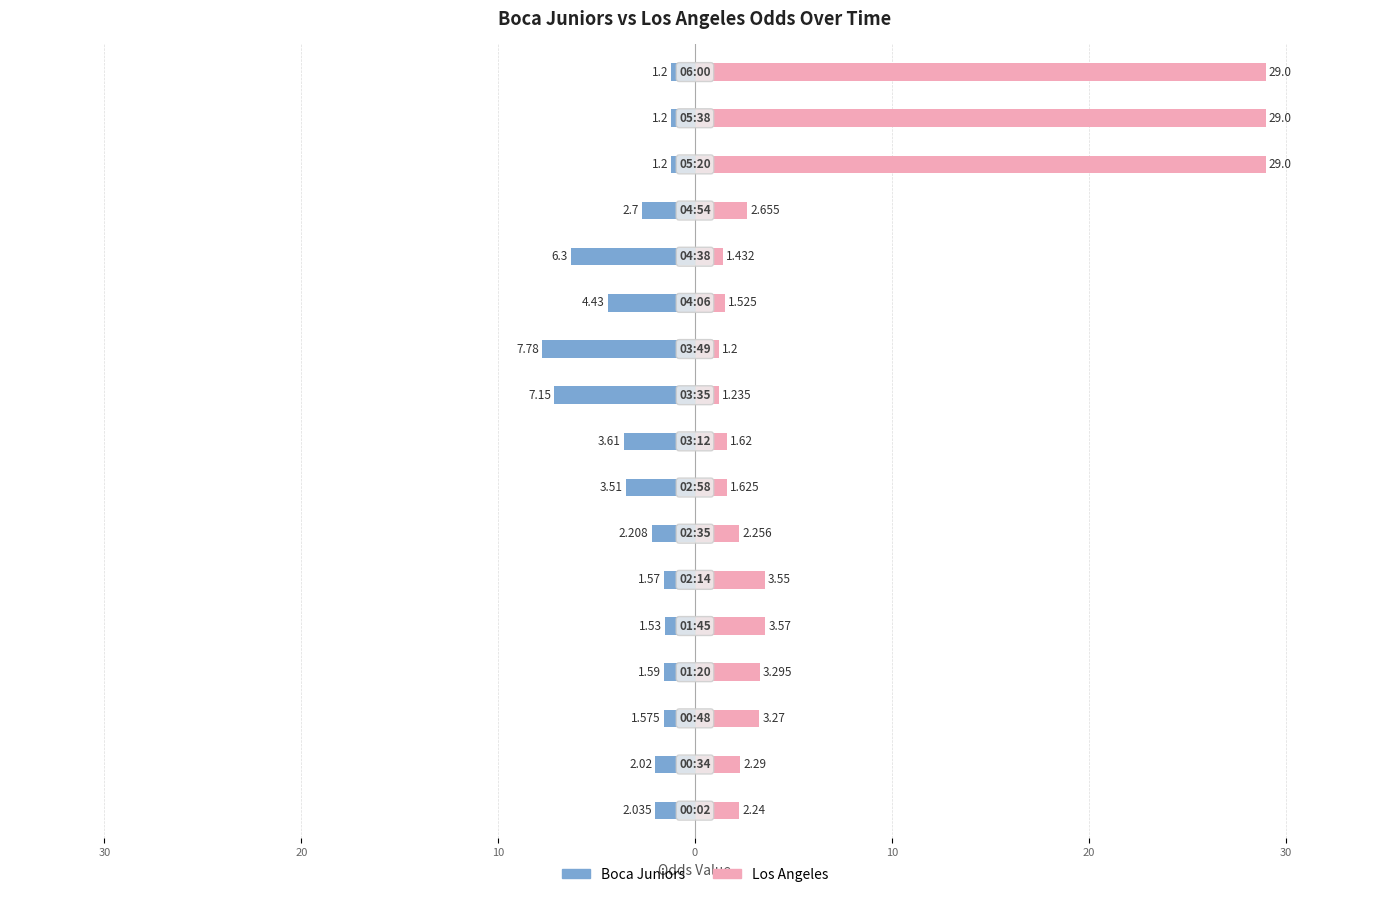

The Boca Juniors series shows -2.7 at 40. True or false?

False